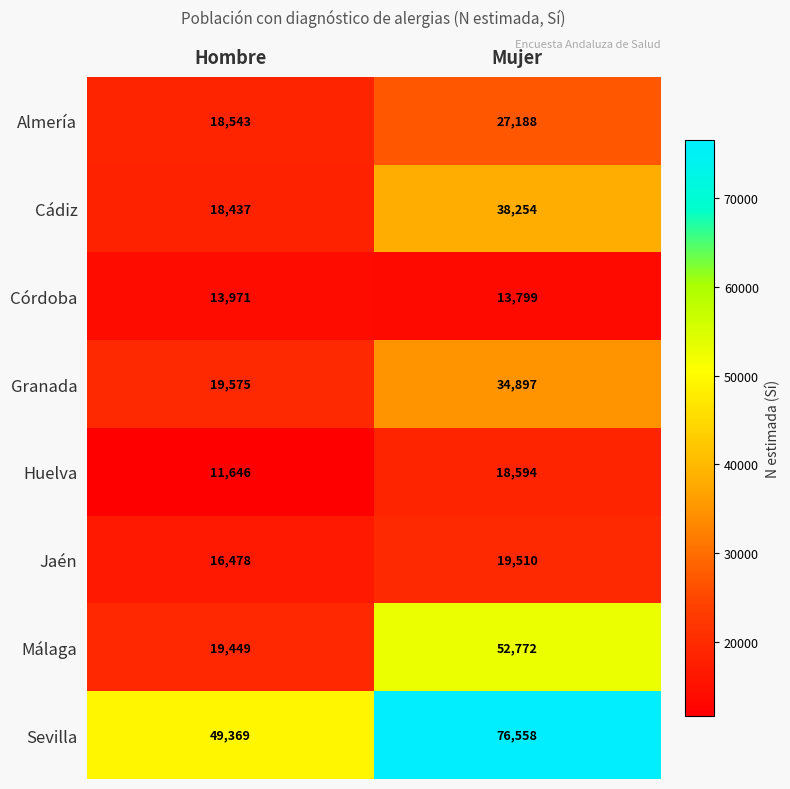

Which series changed the most between Hombre and Mujer?

Málaga